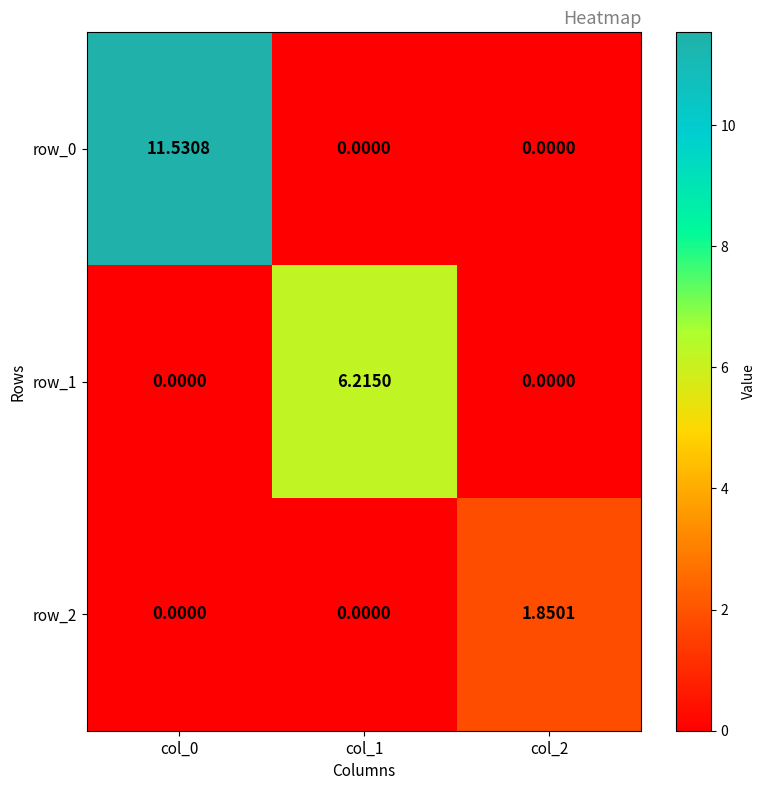

Between col_0 and col_2, which series saw the biggest shift?

row_0